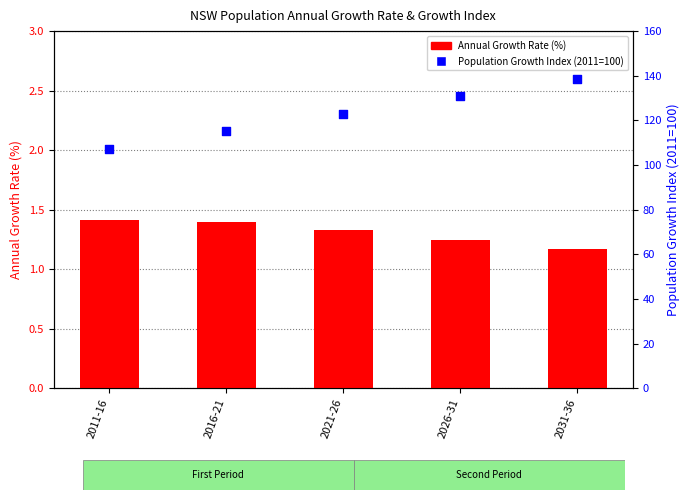

What are all the series names shown in the legend?

Annual Growth Rate (%), Population Growth Index (2011=100)